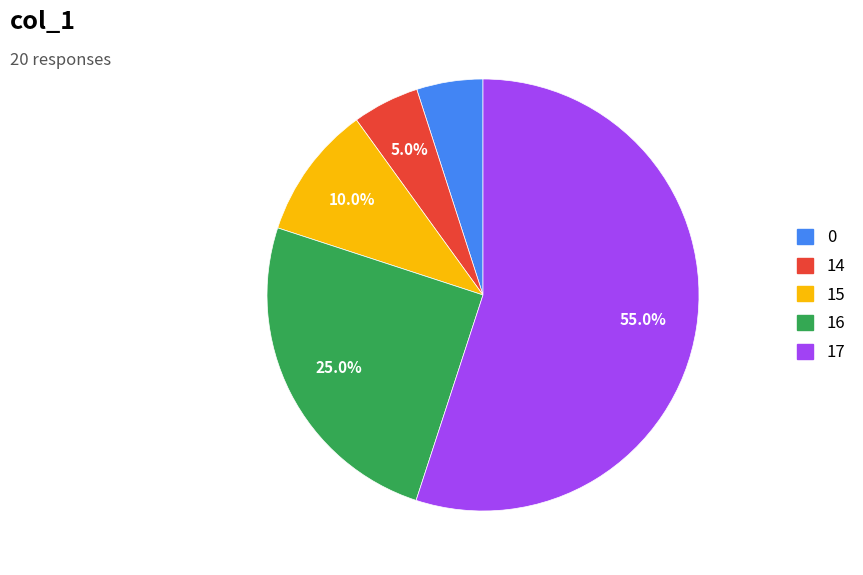

Approximately how many times larger is the value at 16 compared to 17?

0.5